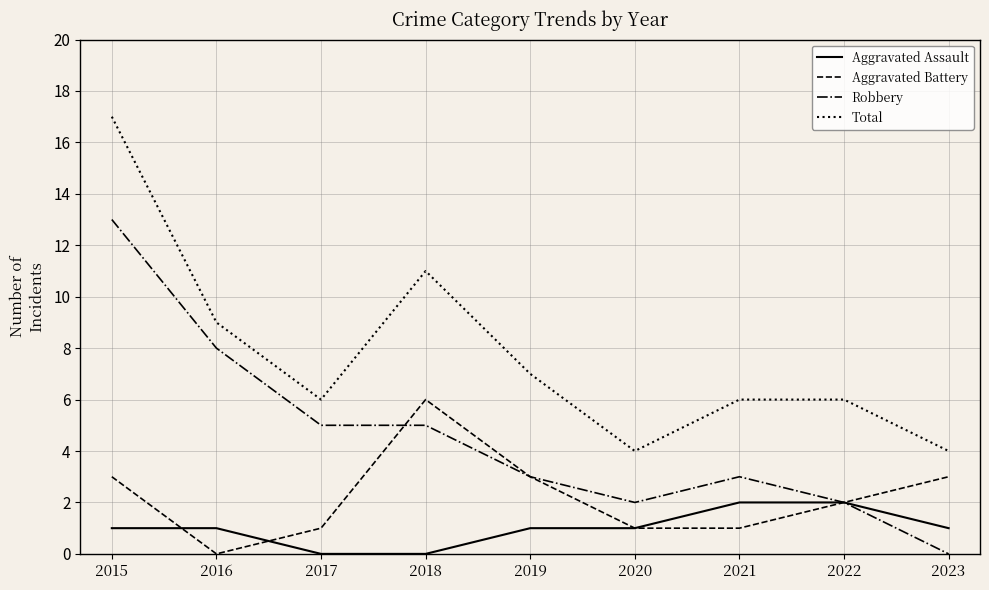

Reading left to right, what are all the values shown in this chart?

Aggravated Assault: 2015=1	2016=1	2017=0	2018=0	2019=1	2020=1	2021=2	2022=2	2023=1
Aggravated Battery: 2015=3	2016=0	2017=1	2018=6	2019=3	2020=1	2021=1	2022=2	2023=3
Robbery: 2015=13	2016=8	2017=5	2018=5	2019=3	2020=2	2021=3	2022=2	2023=0
Total: 2015=17	2016=9	2017=6	2018=11	2019=7	2020=4	2021=6	2022=6	2023=4